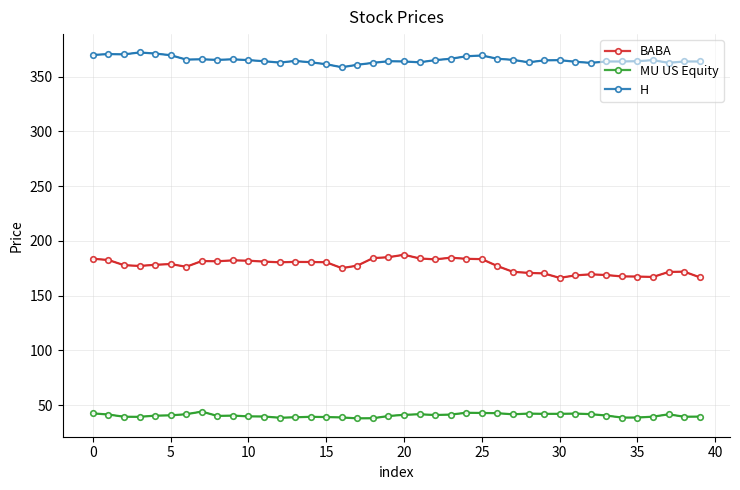

What is the difference between the maximum and second lowest values in the MU US Equity series?

6.1